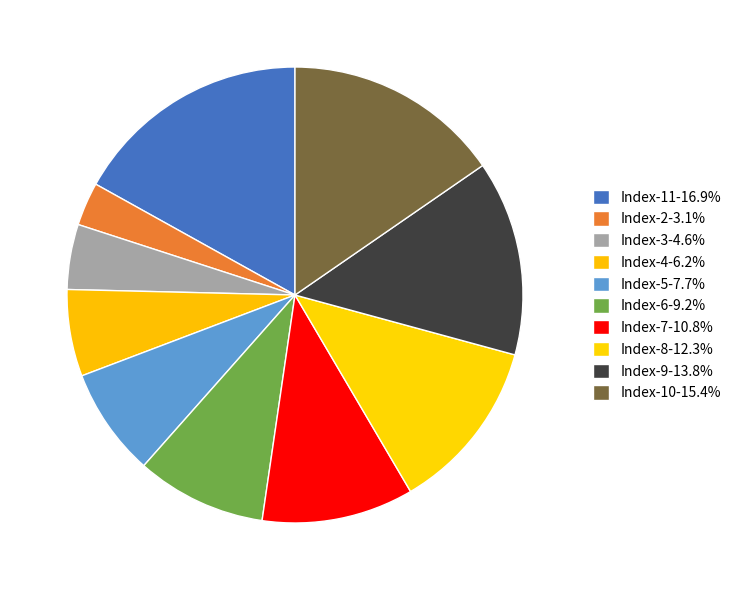

To the nearest percent, what is the difference between the largest and smallest slice percentages?

14%